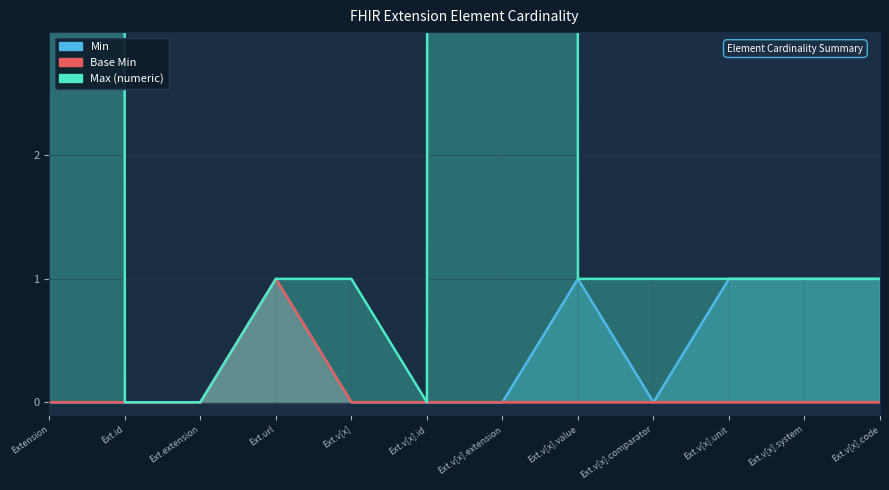

The Max (numeric) series shows 0 at Ext.extension. True or false?

True